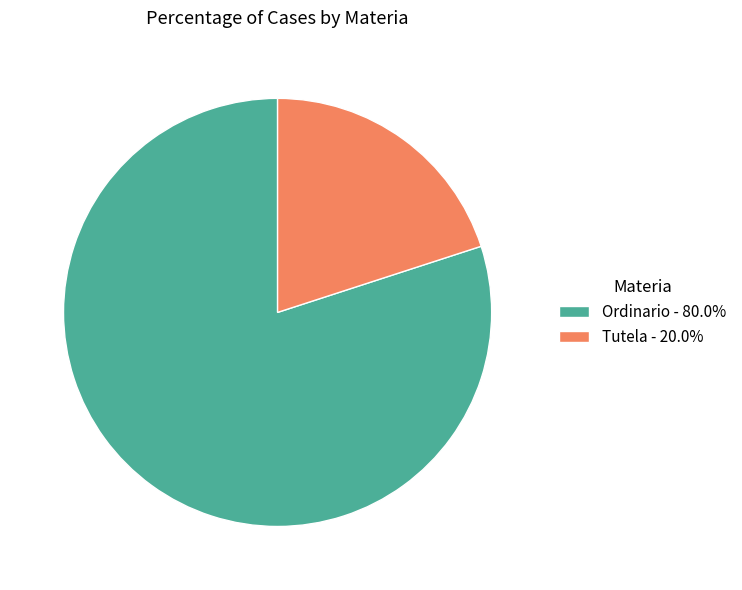

What is the smallest slice in the pie chart?

Tutela